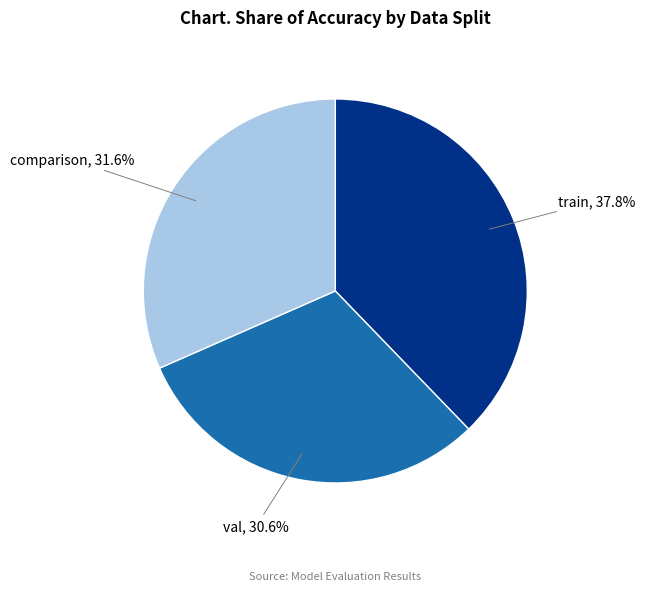

Rank the categories by value from lowest to highest.

val, comparison, train